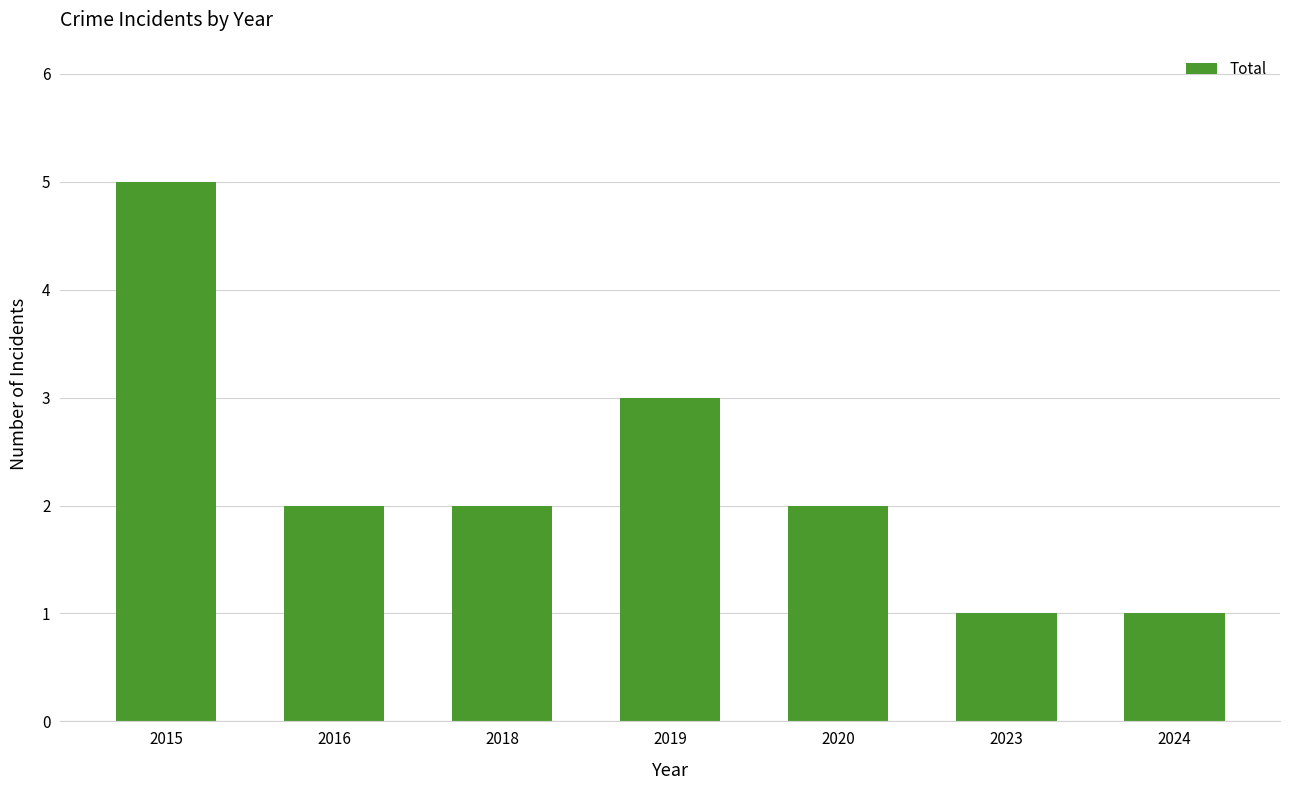

Are the bars horizontal?

No